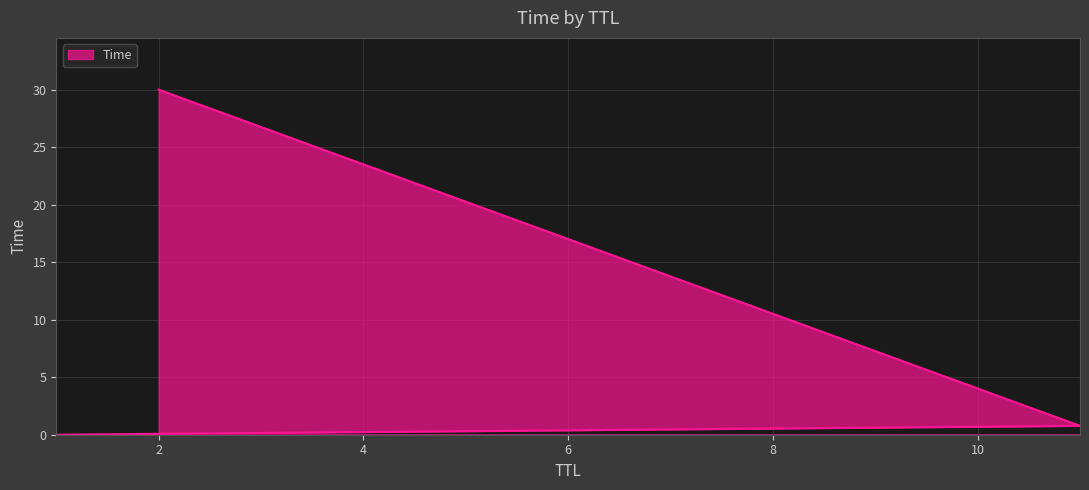

Where is the data nearest to the value 15?

11